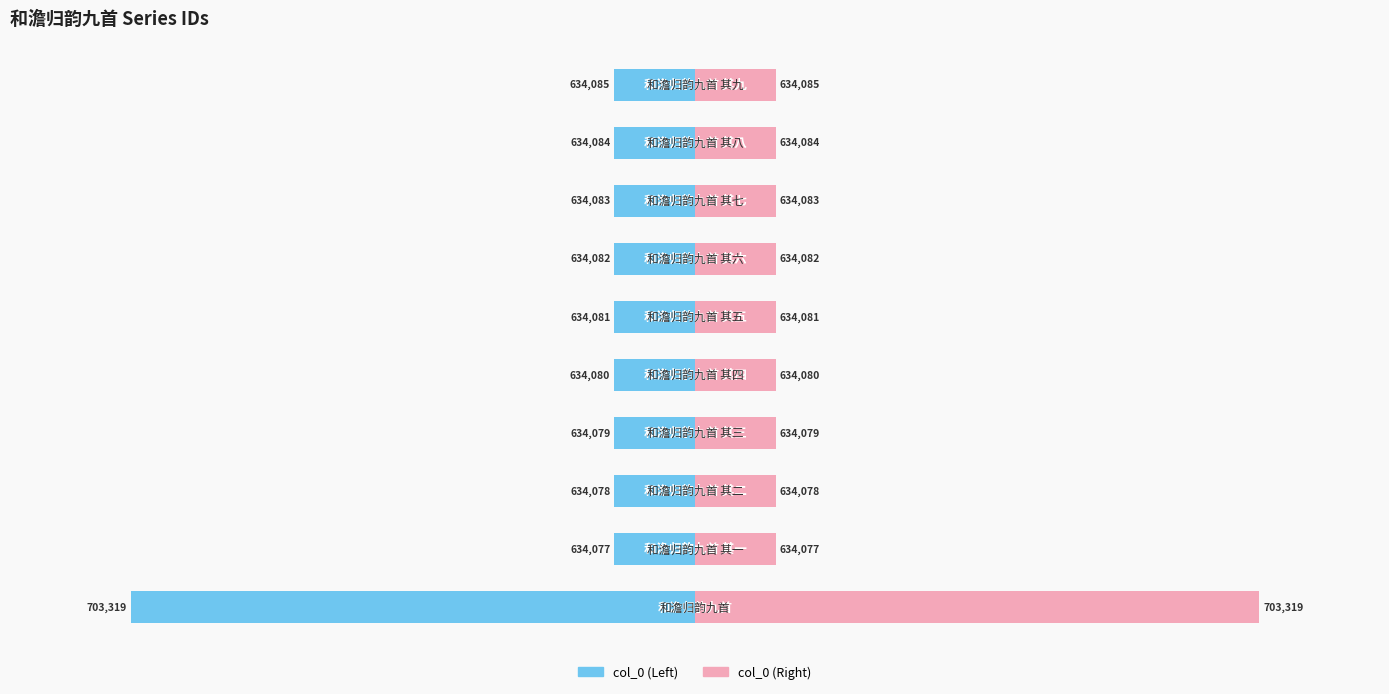

What are all the series names shown in the legend?

col_0 (left), col_0 (right)